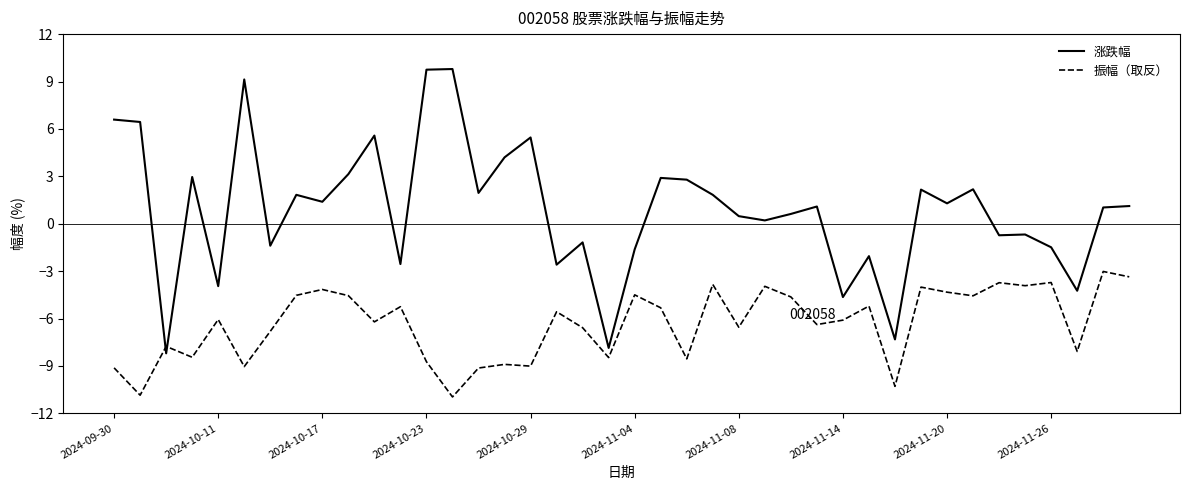

What is the difference between the maximum and minimum values in the 振幅（取反） series?

7.9